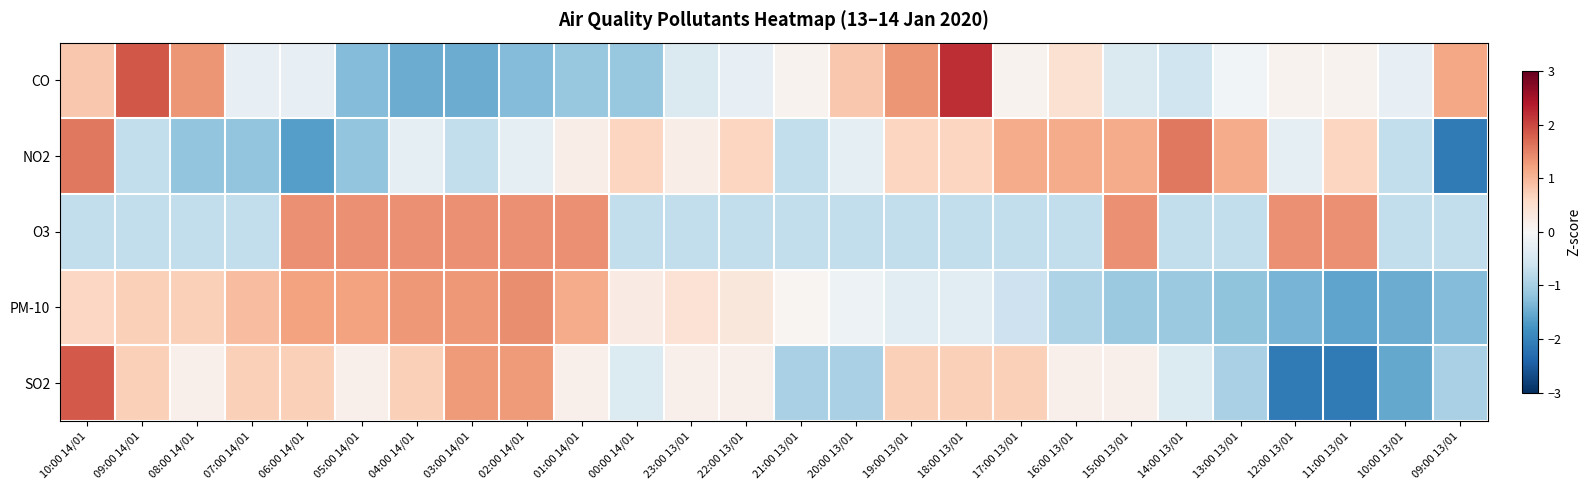

Between 06:00 14/01 and 23:00 13/01, which series saw the biggest shift?

O3